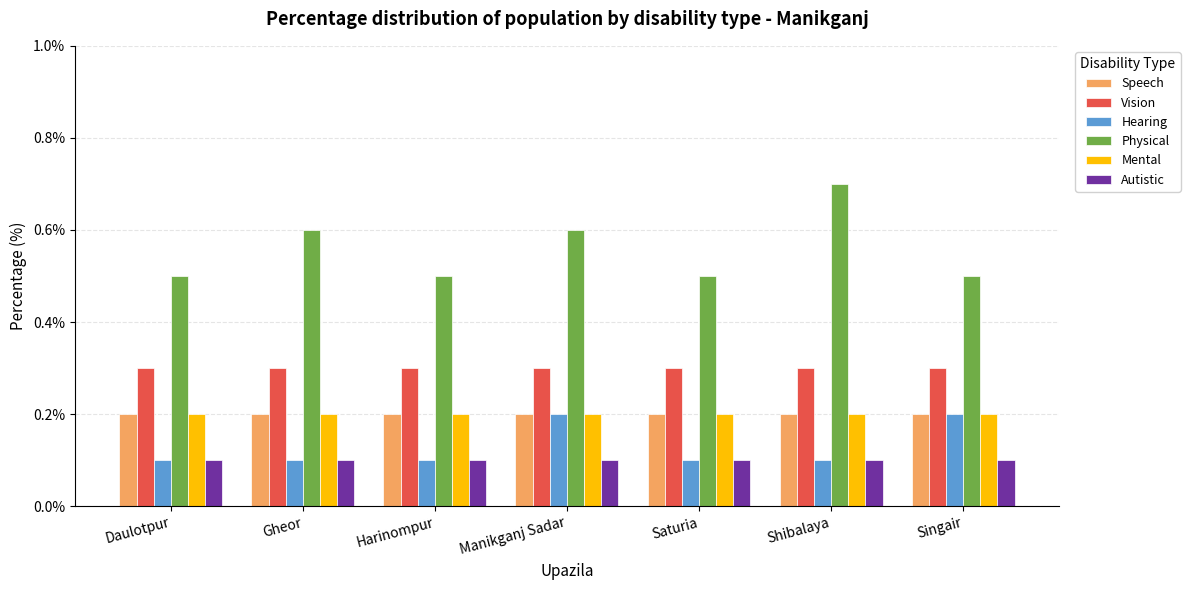

Which series changed the most between Harinompur and Singair?

Hearing